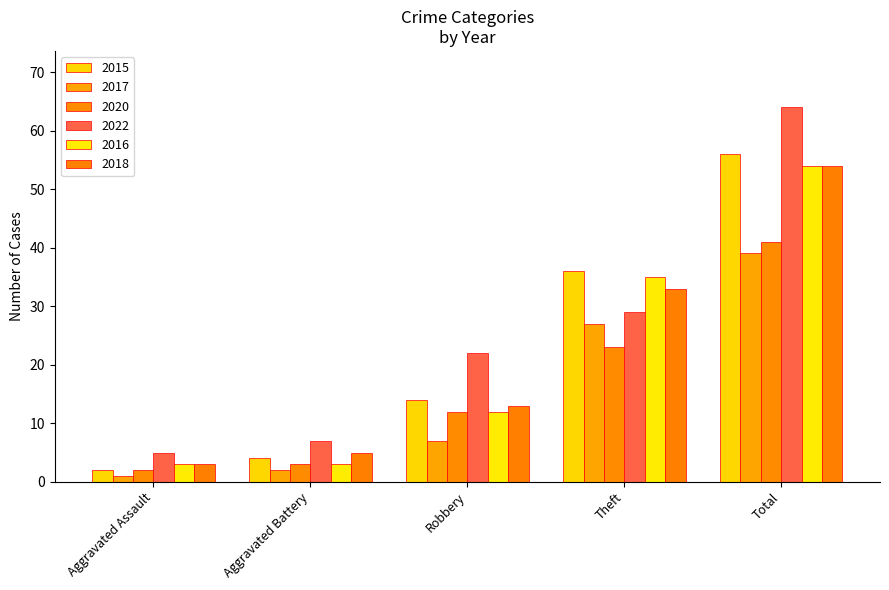

Count the 2016 values in the range 3 to 35.

4